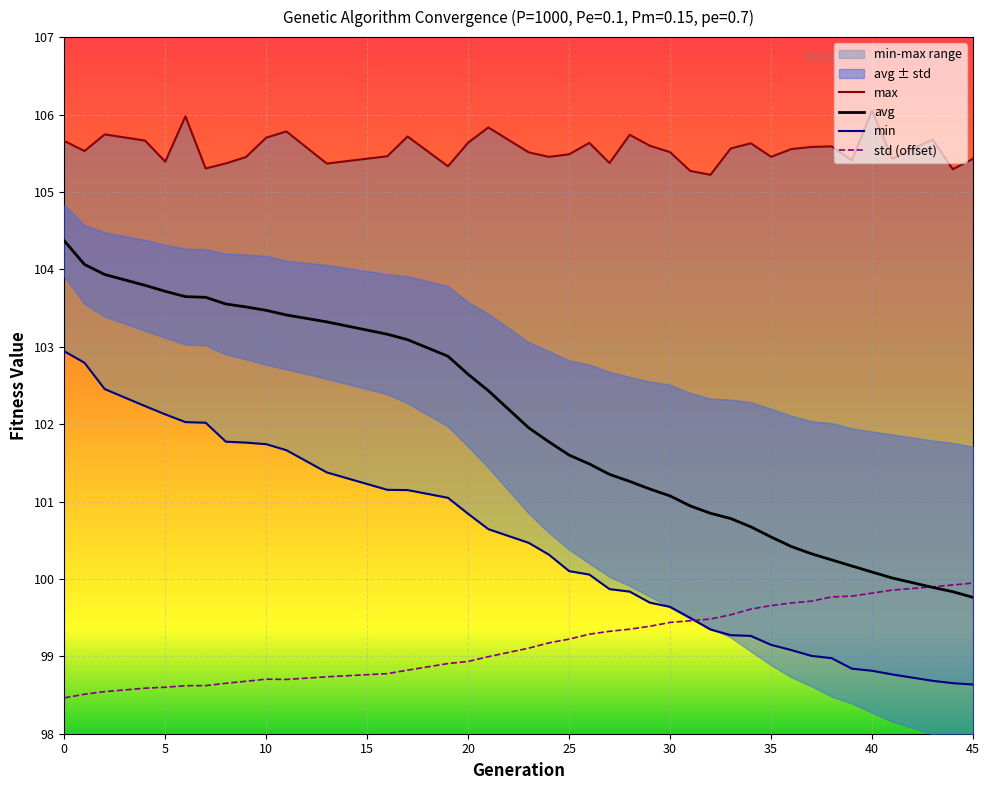

What is the maximum value shown in the chart?

106.1